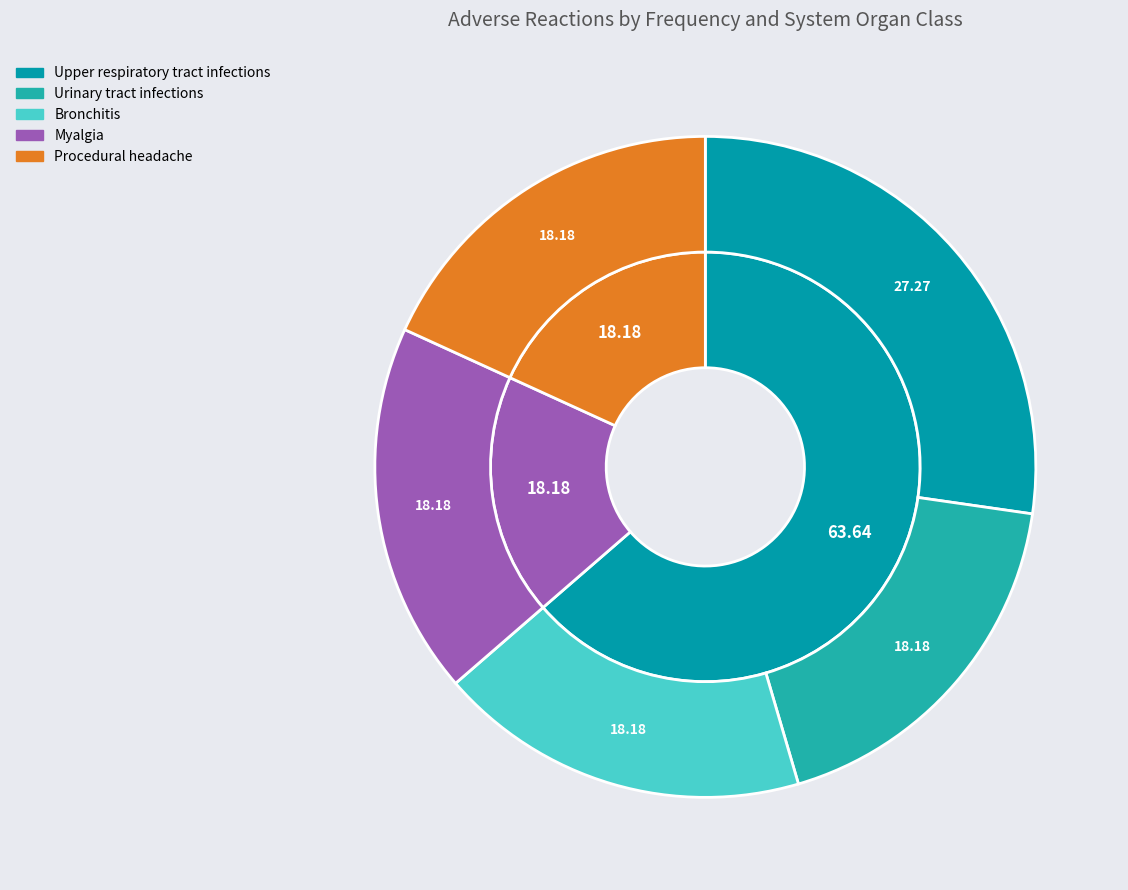

How many slices are in this pie chart?

5